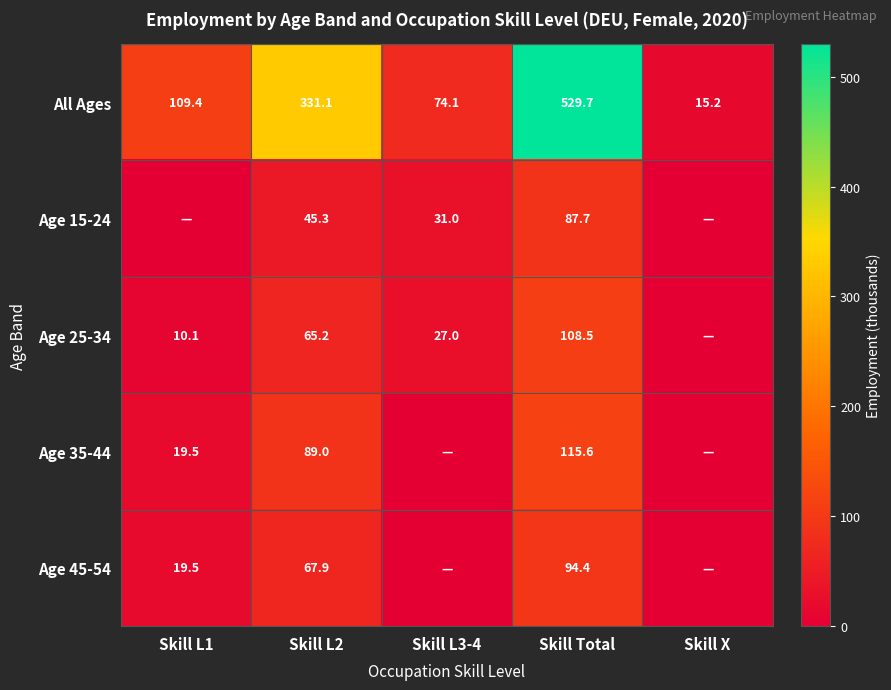

Where is All Ages nearest to the value 272?

Skill L2